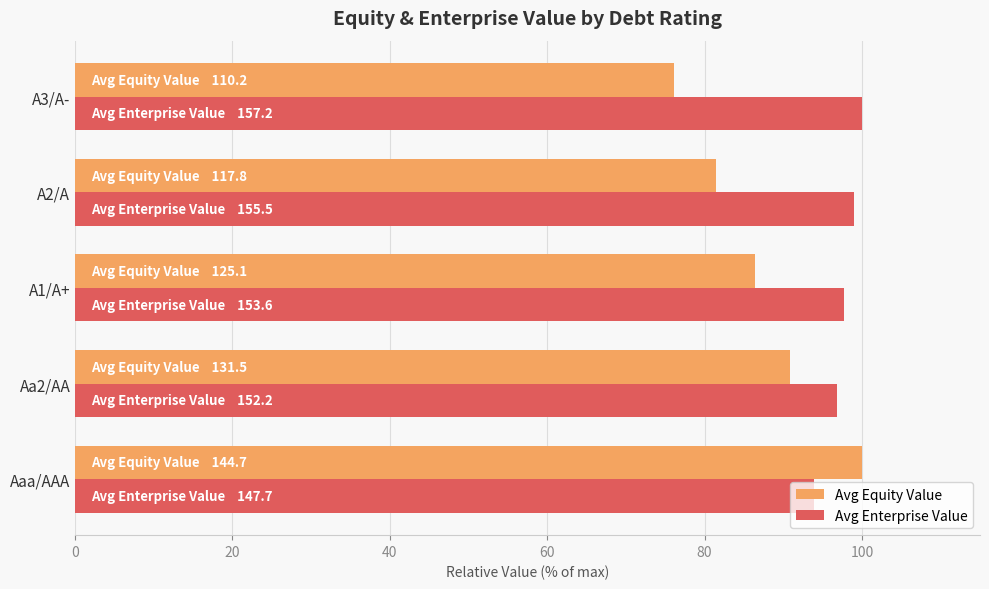

The value of Avg Equity Value at Aa2/AA is 54.3. True or false?

False